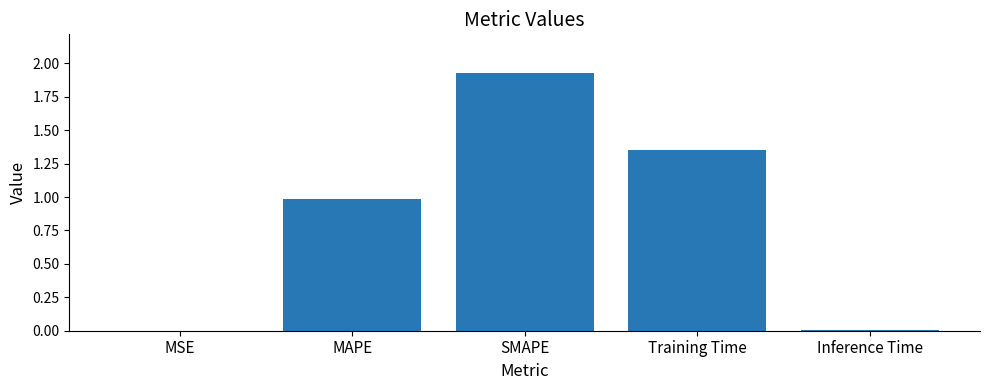

Which category has the highest value across all series?

SMAPE